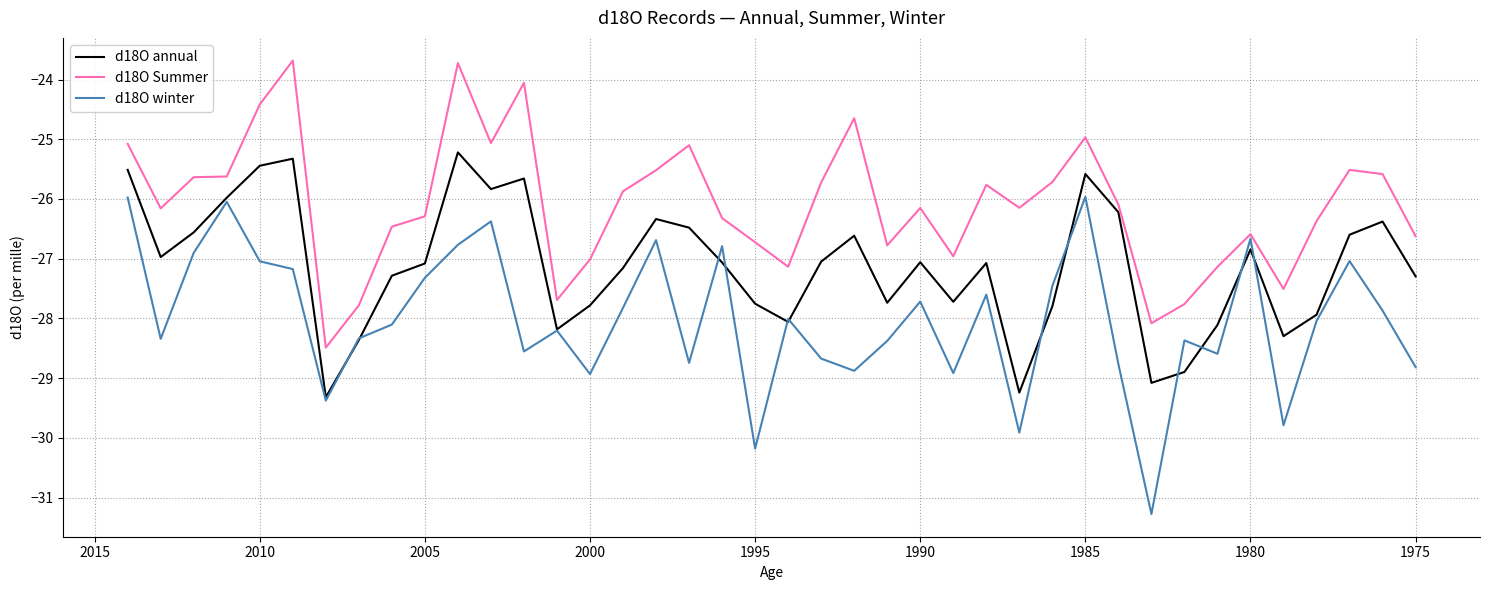

In d18O annual, how many points are higher than both neighbors (excluding endpoints)?

10